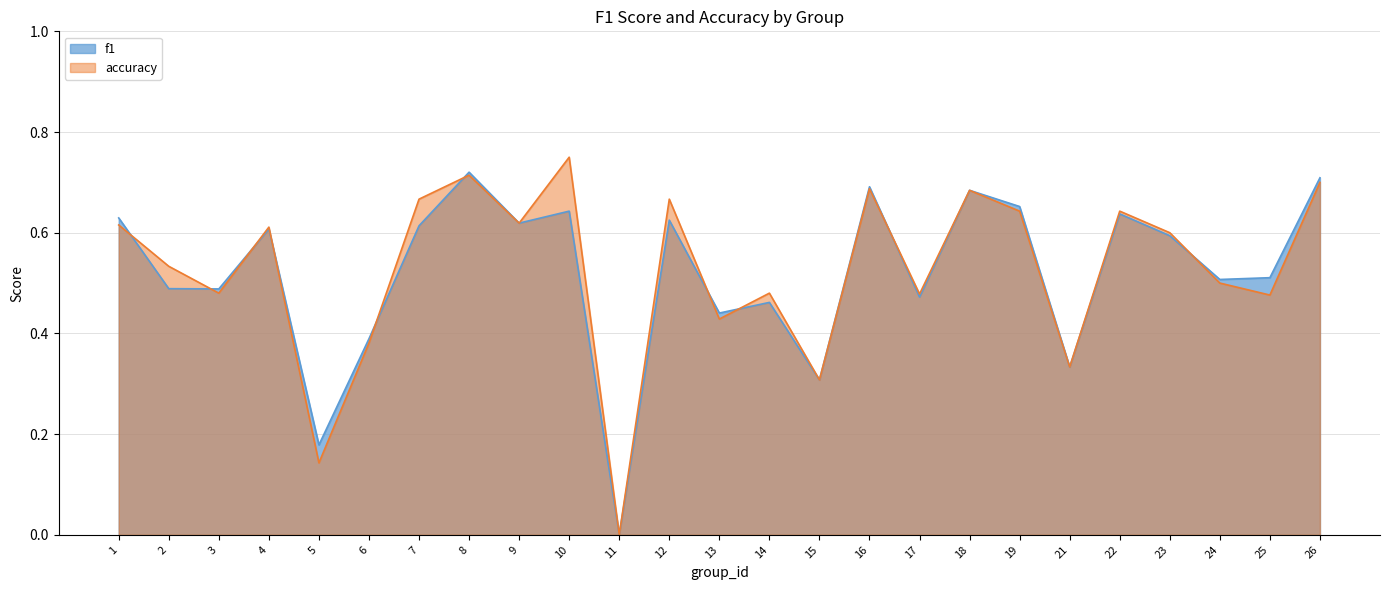

Rank the series by their average value, from lowest to highest.

f1, accuracy